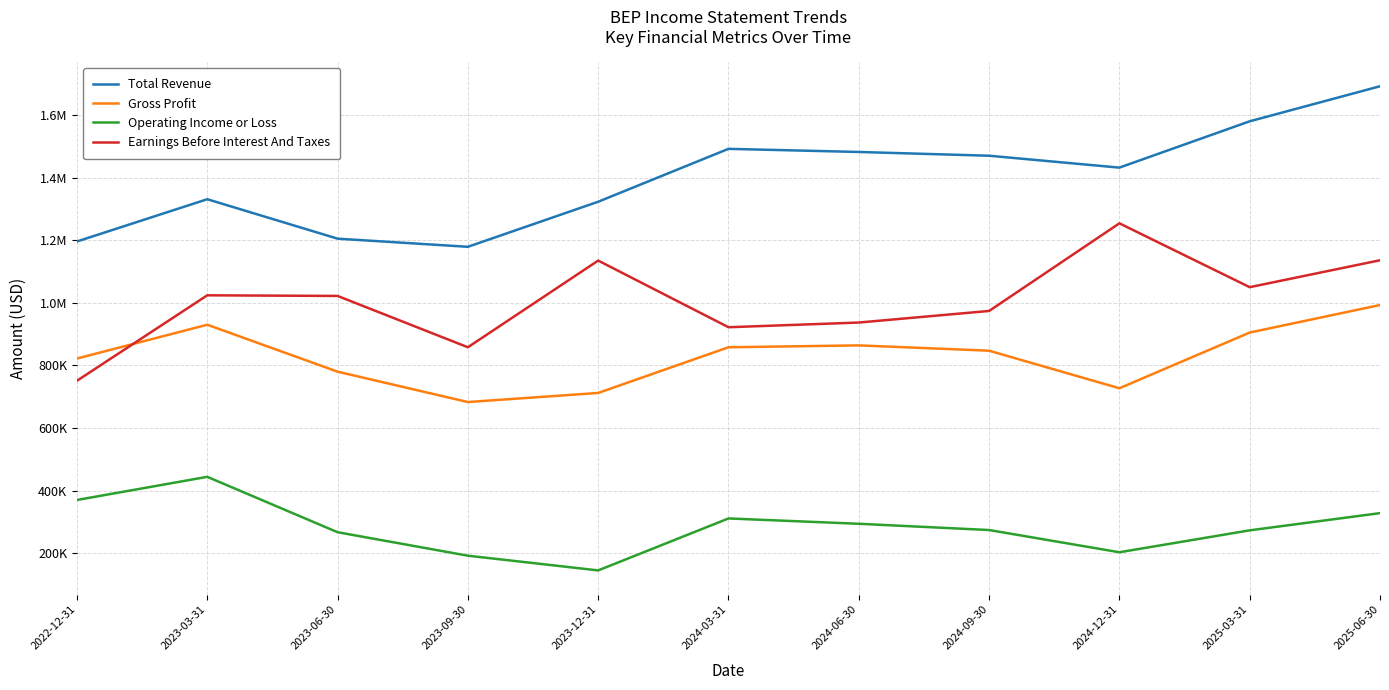

Reading left to right, what are all the values shown in this chart?

Total Revenue: 2025-06-30=1692000	2025-03-31=1580000	2024-12-31=1432000	2024-09-30=1470000	2024-06-30=1482000	2024-03-31=1492000	2023-12-31=1323000	2023-09-30=1179000	2023-06-30=1205000	2023-03-31=1331000	2022-12-31=1196000
Gross Profit: 2025-06-30=993000	2025-03-31=905000	2024-12-31=727000	2024-09-30=847000	2024-06-30=864000	2024-03-31=858000	2023-12-31=712000	2023-09-30=683000	2023-06-30=780000	2023-03-31=930000	2022-12-31=822000
Operating Income or Loss: 2025-06-30=328000	2025-03-31=273000	2024-12-31=203000	2024-09-30=274000	2024-06-30=294000	2024-03-31=311000	2023-12-31=145000	2023-09-30=192000	2023-06-30=267000	2023-03-31=444000	2022-12-31=370000
Earnings Before Interest And Taxes: 2025-06-30=1136000	2025-03-31=1050000	2024-12-31=1254000	2024-09-30=974000	2024-06-30=937000	2024-03-31=922000	2023-12-31=1135000	2023-09-30=858000	2023-06-30=1022000	2023-03-31=1024000	2022-12-31=751000